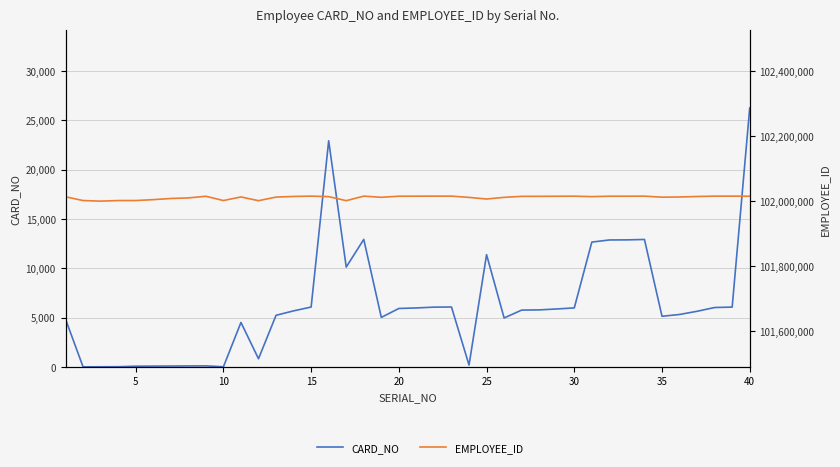

Which has a higher value, 19 or 35?

19